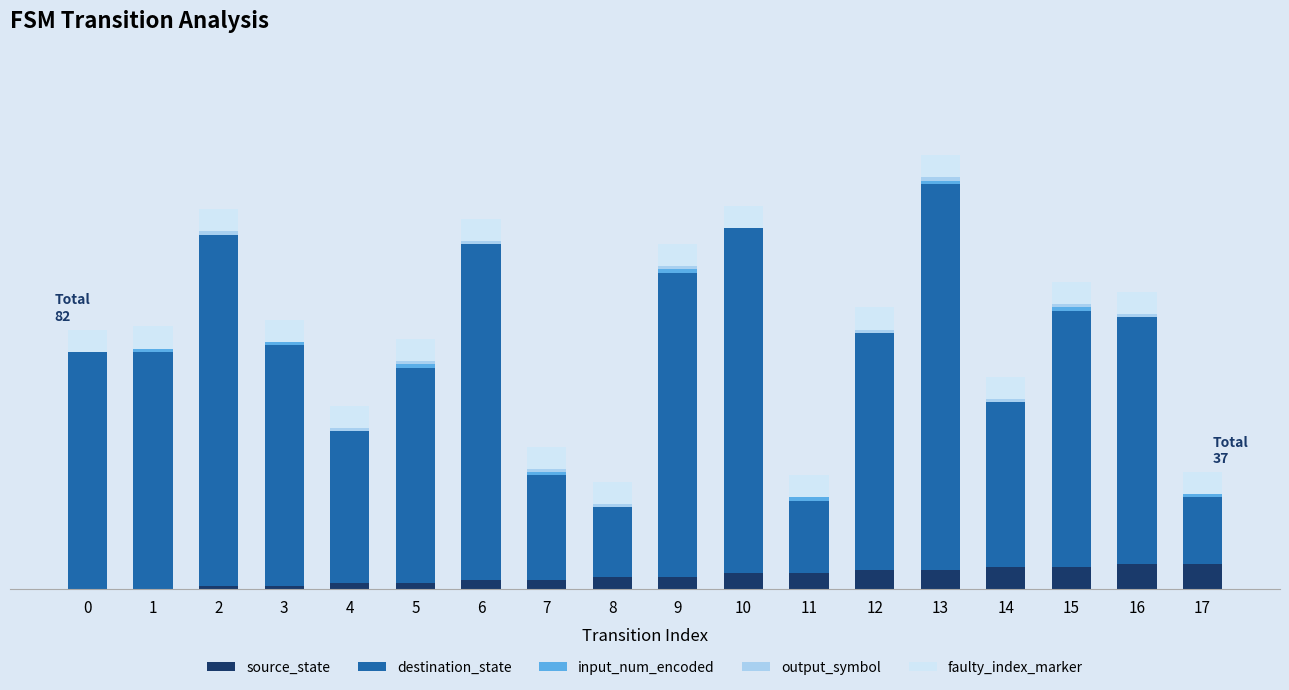

Which series has the largest total across all categories?

destination_state